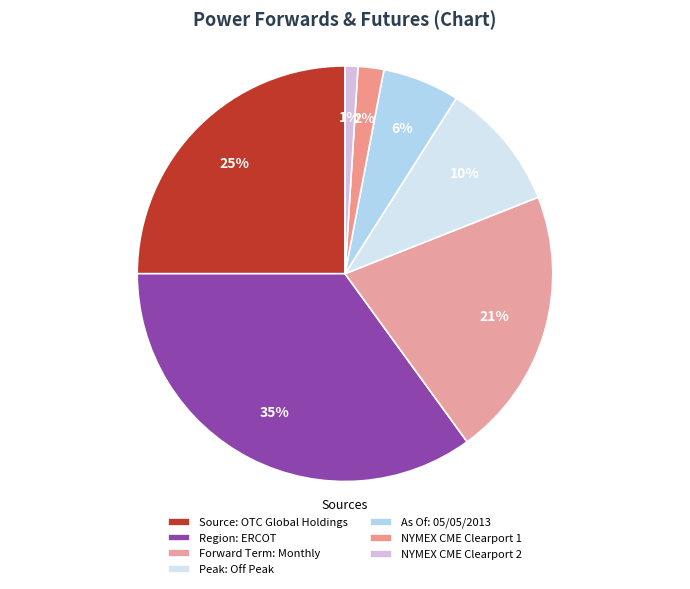

Combined, do Peak: Off Peak and Source: OTC Global Holdings account for over 50%?

No